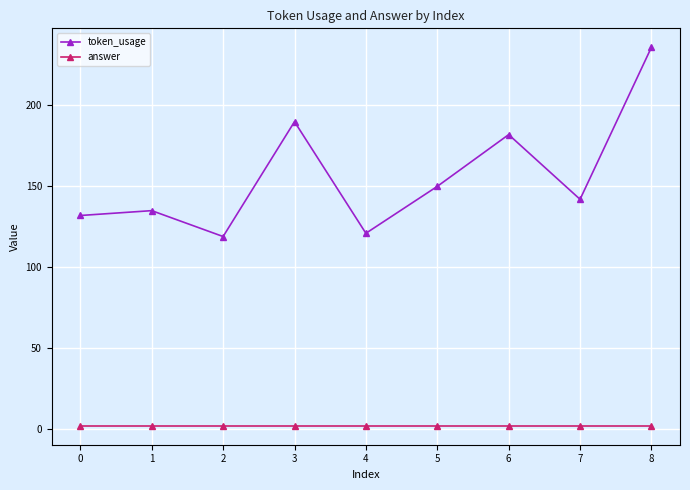

What are all the series names shown in the legend?

token_usage, answer